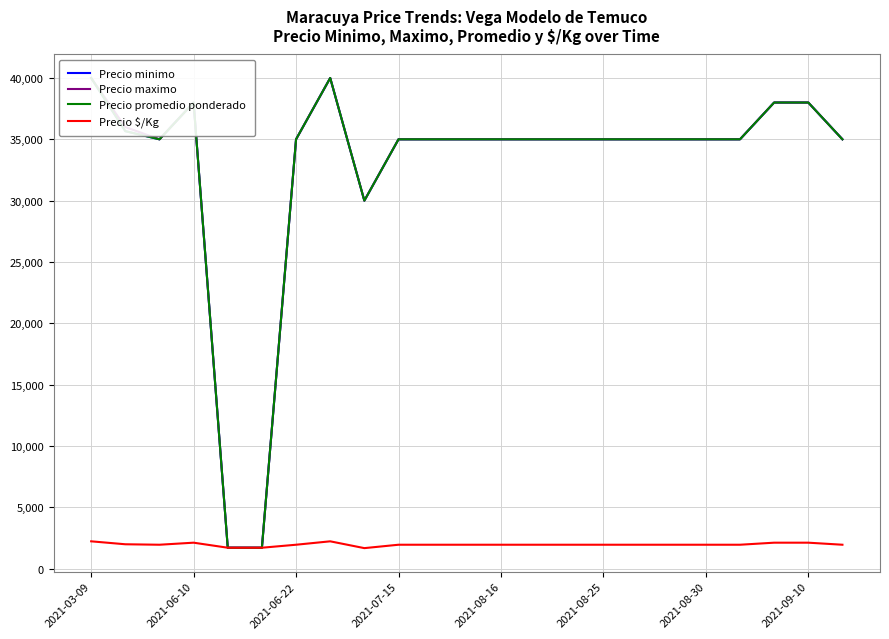

Which series has the largest total across all categories?

Precio maximo